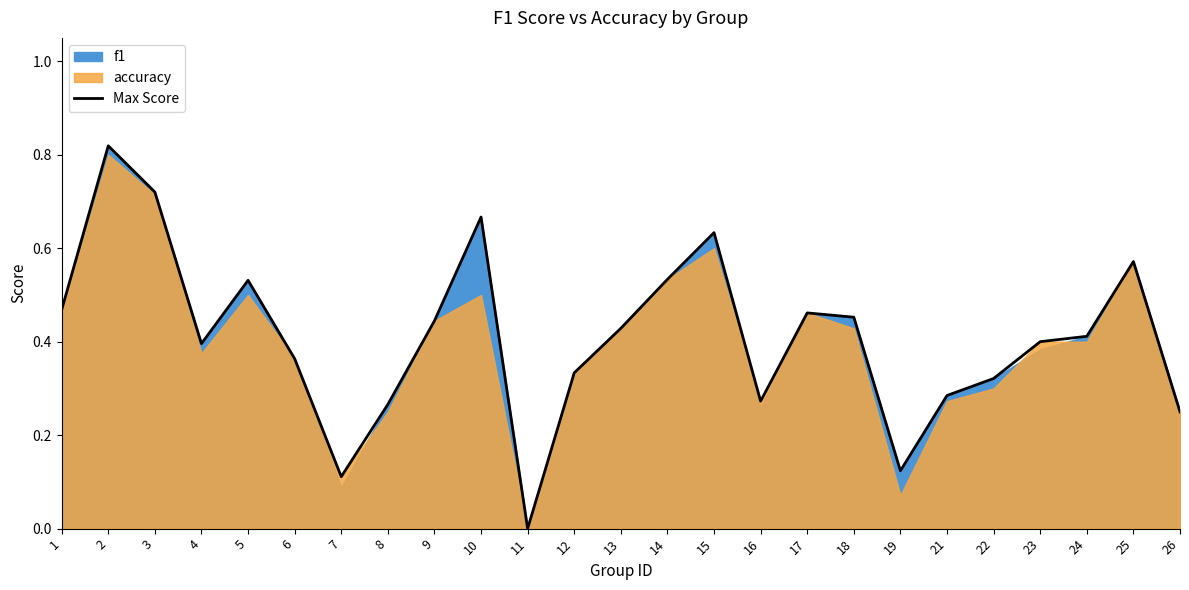

Is it true that the value at 17 is 0.2?

False